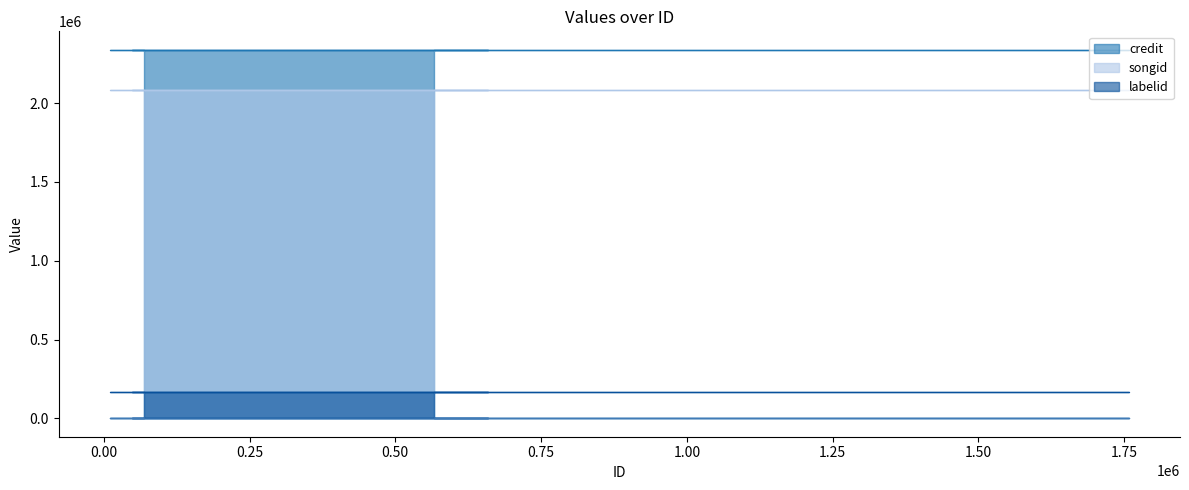

What are all the series names shown in the legend?

credit, songid, labelid